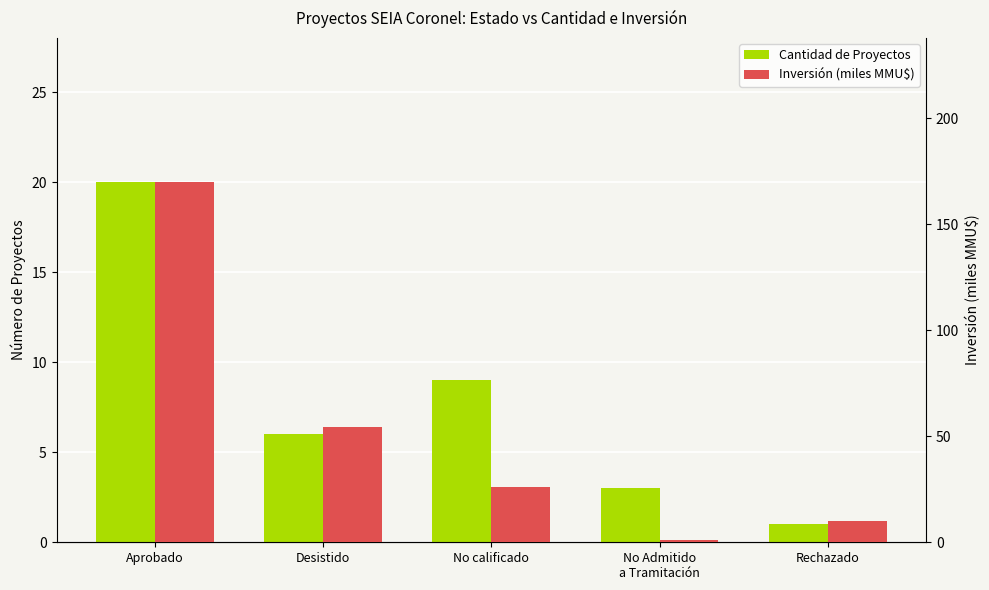

What is the total value across all series at No Admitido
a Tramitación?

4.2